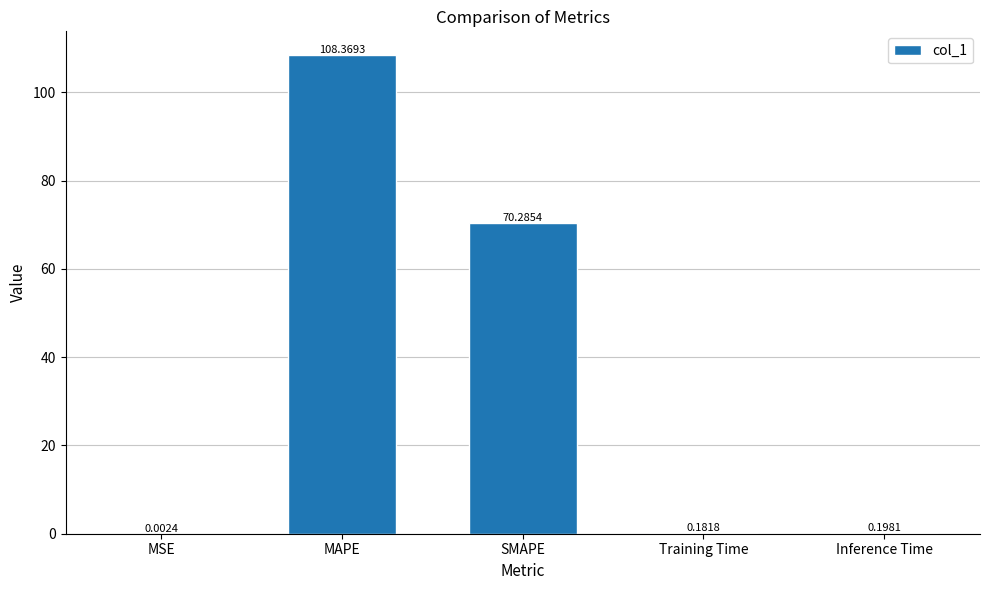

What is the greatest value displayed?

108.4